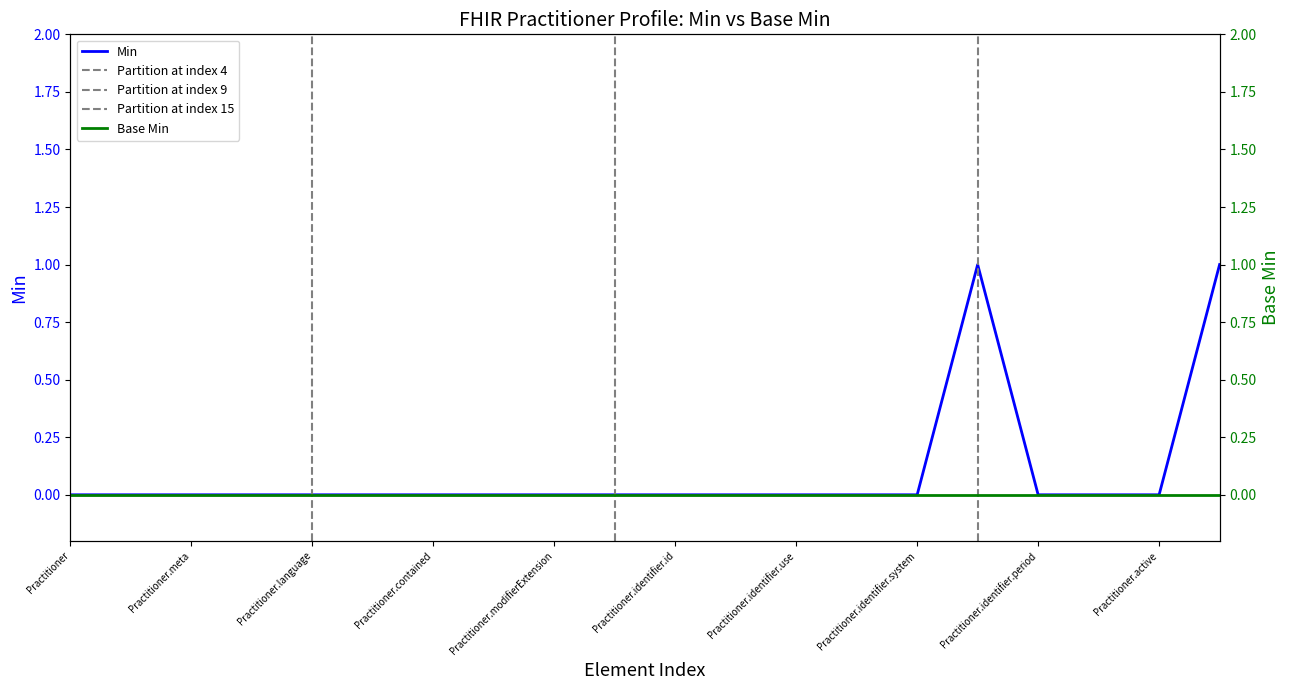

The value at Practitioner.id is 0. True or false?

False